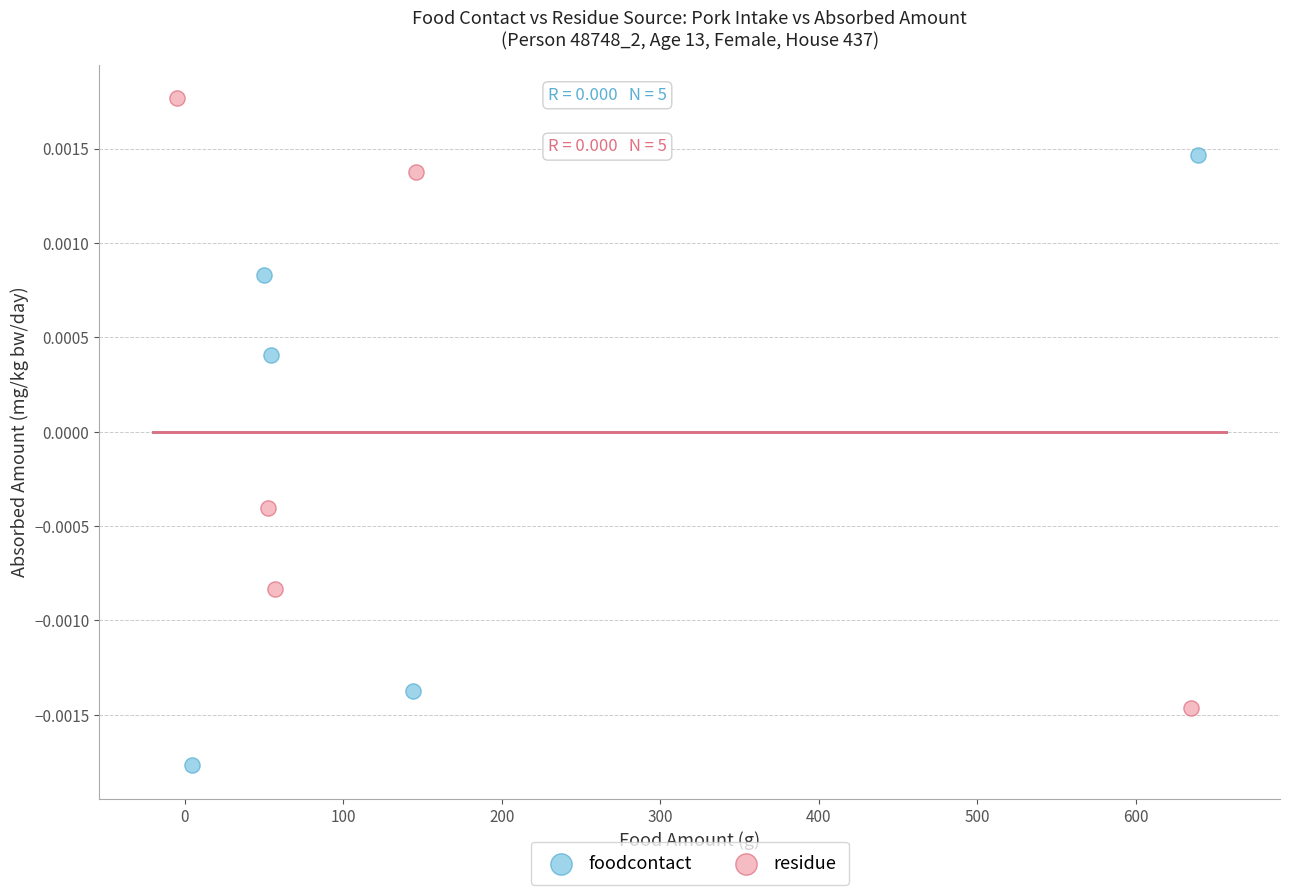

Which series contains the highest Y value?

residue